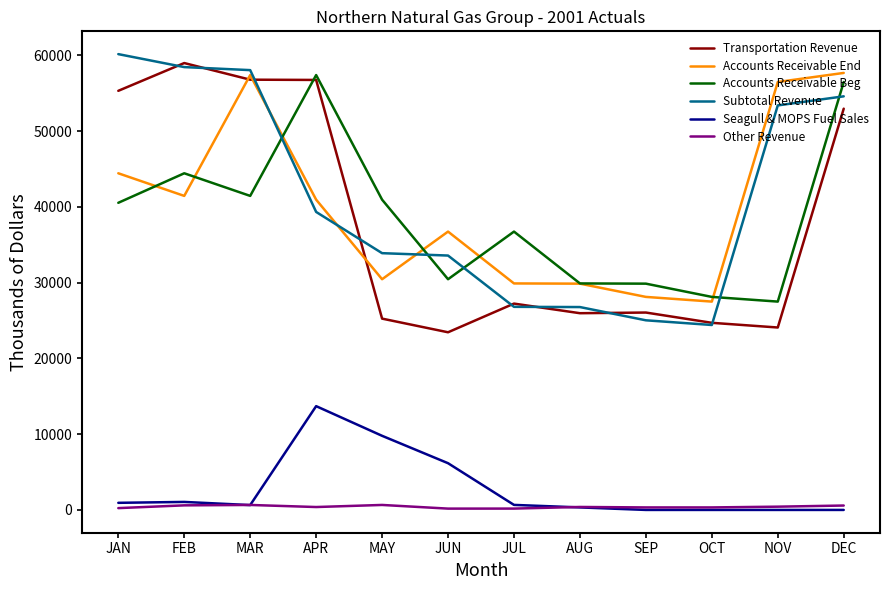

The value of Transportation Revenue at NOV is 24081. True or false?

True